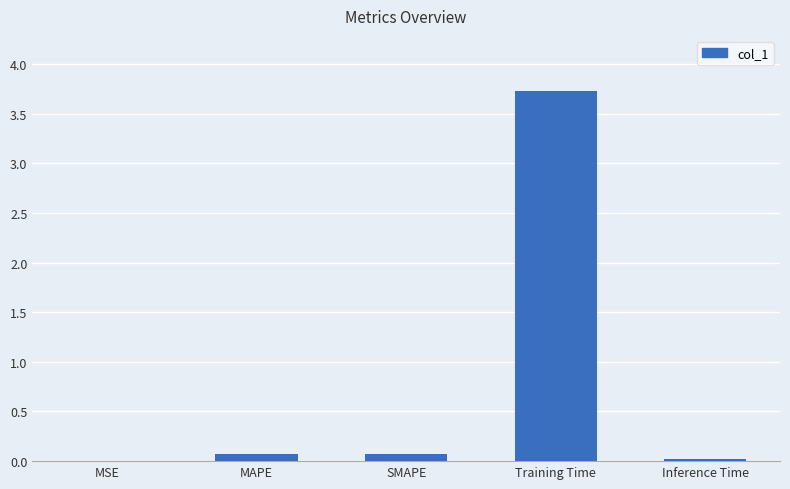

What value does the data have at MAPE?

0.1